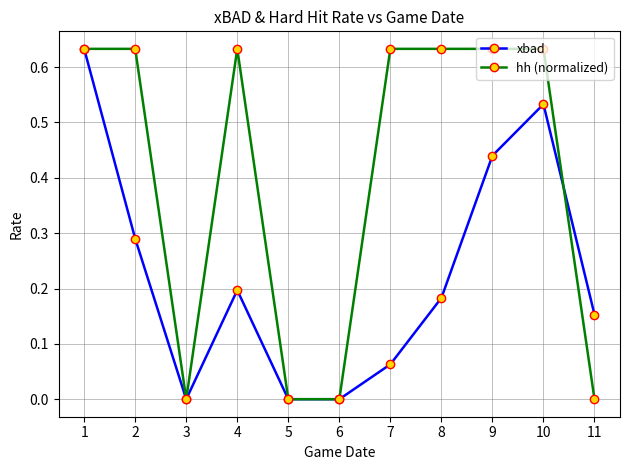

At which category is the sum across all series the highest?

1